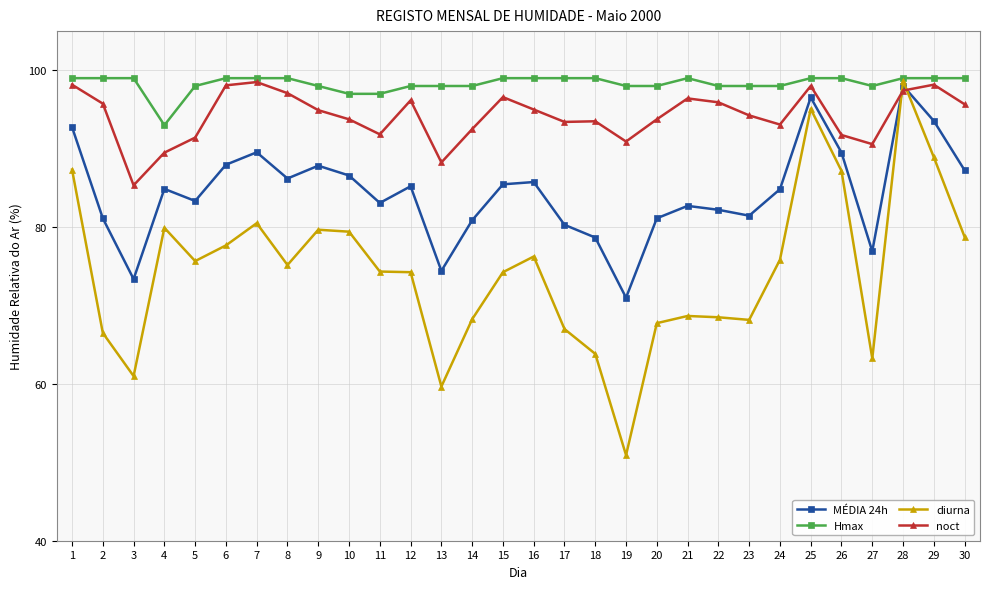

Which series has the largest range (max minus min)?

diurna